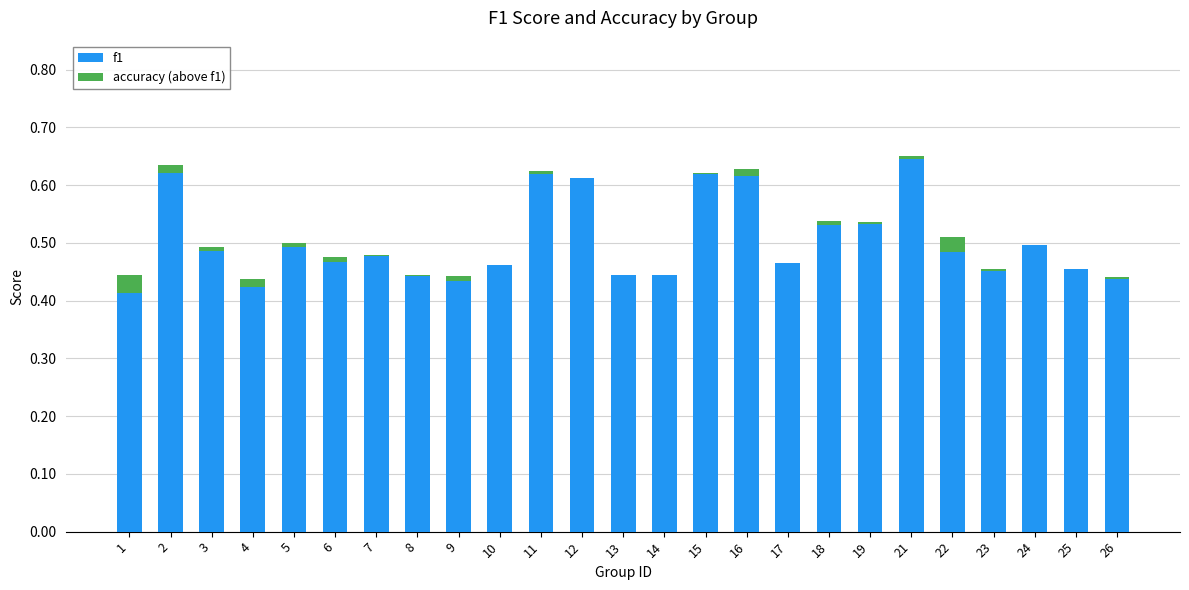

What is the maximum value shown in the chart?

0.6